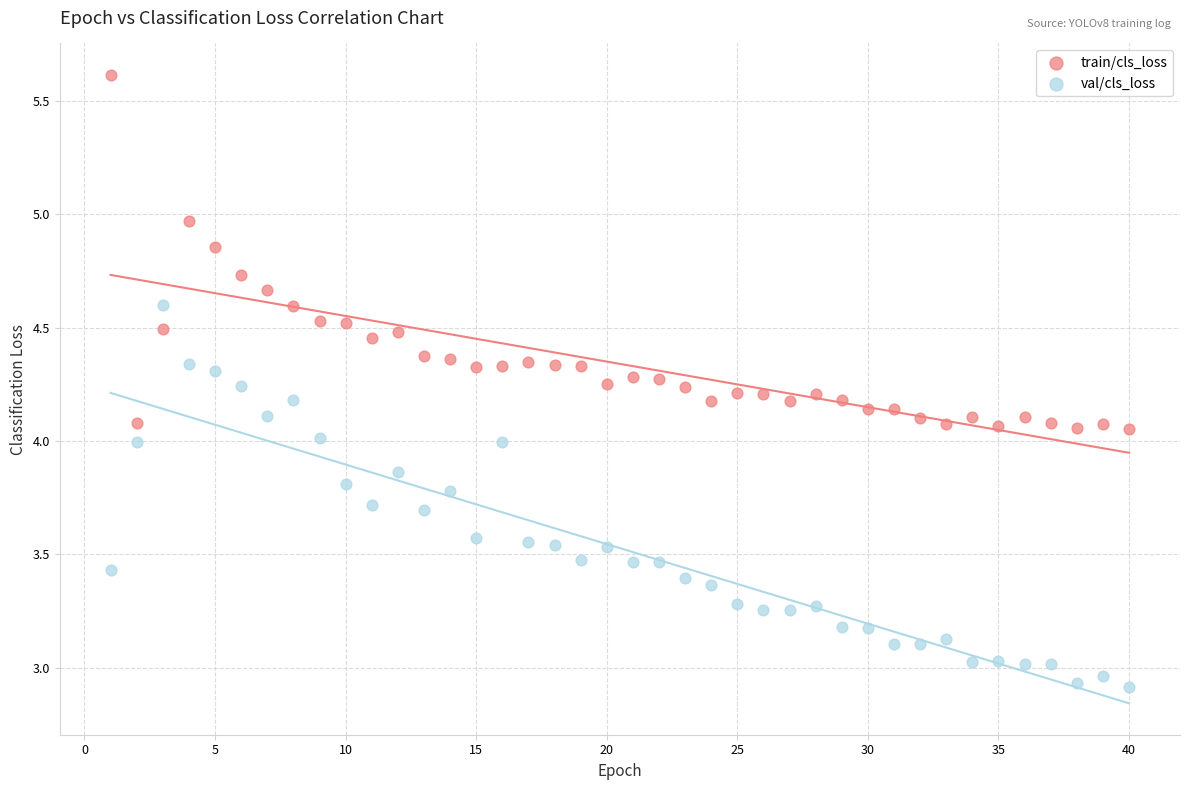

Across all data points, what is the range of Y values (max minus min)?

2.7